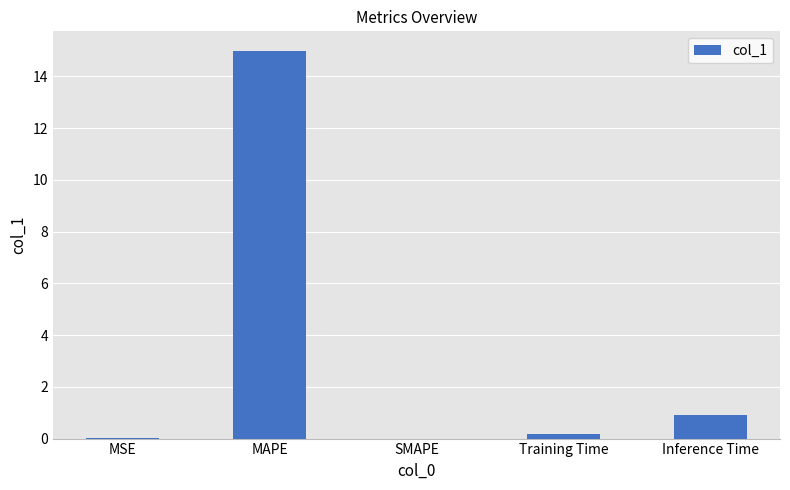

The value at MAPE is 15.0. True or false?

True